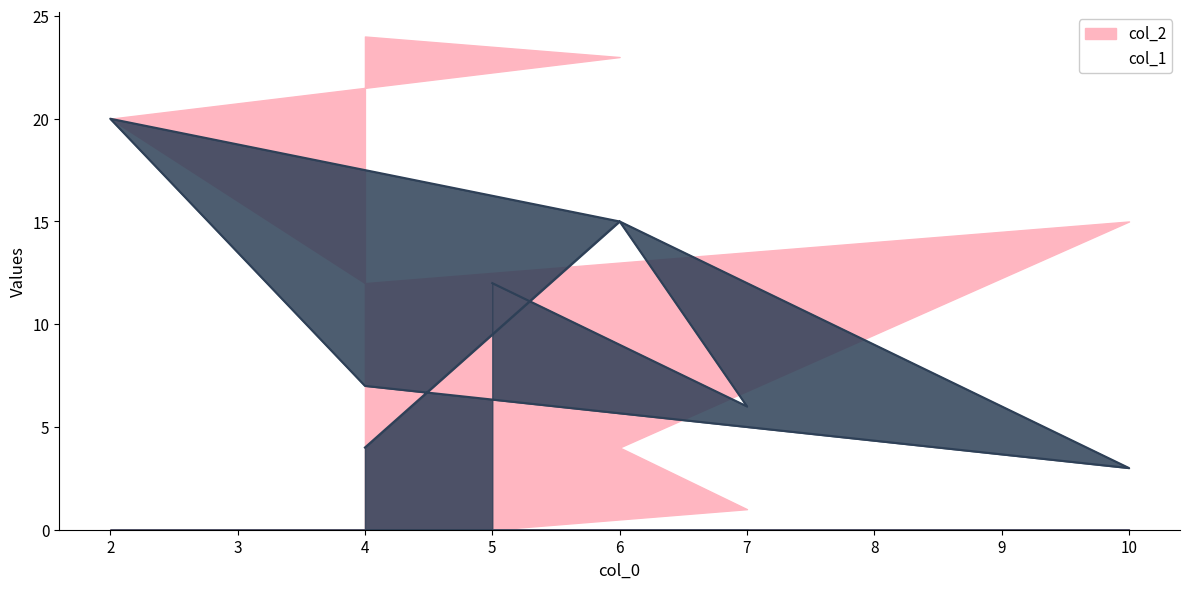

Rank the categories by value from highest to lowest.

2, 6, 6, 5, 4, 7, 4, 10